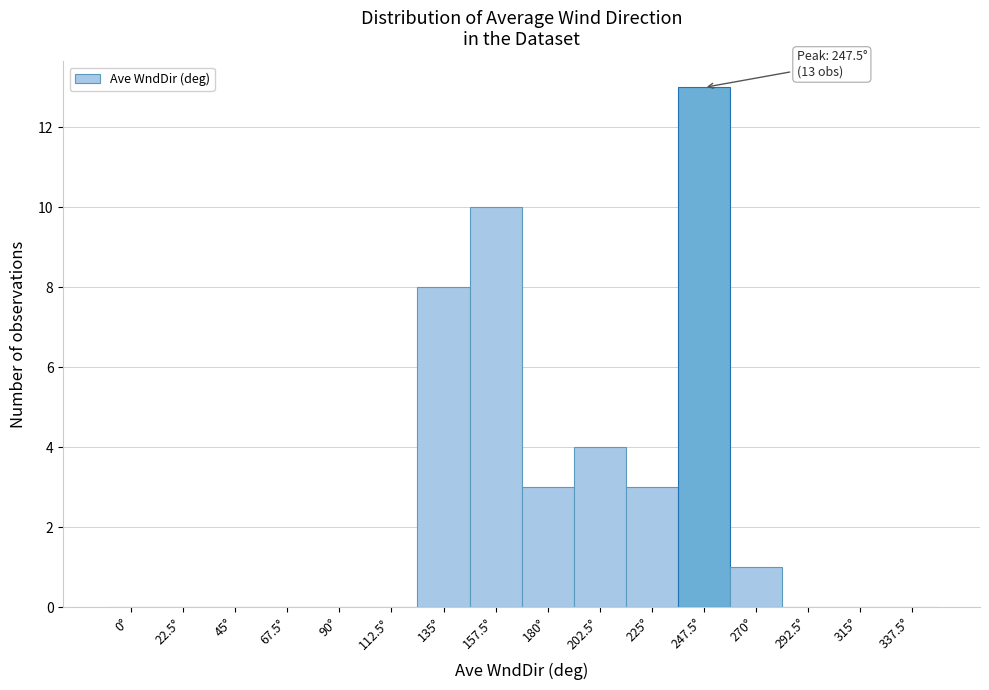

Reading right to left, transcribe all the data shown in this chart.

337.5°=0	315°=0	292.5°=0	270°=1	247.5°=13	225°=3	202.5°=4	180°=3	157.5°=10	135°=8	112.5°=0	90°=0	67.5°=0	45°=0	22.5°=0	0°=0